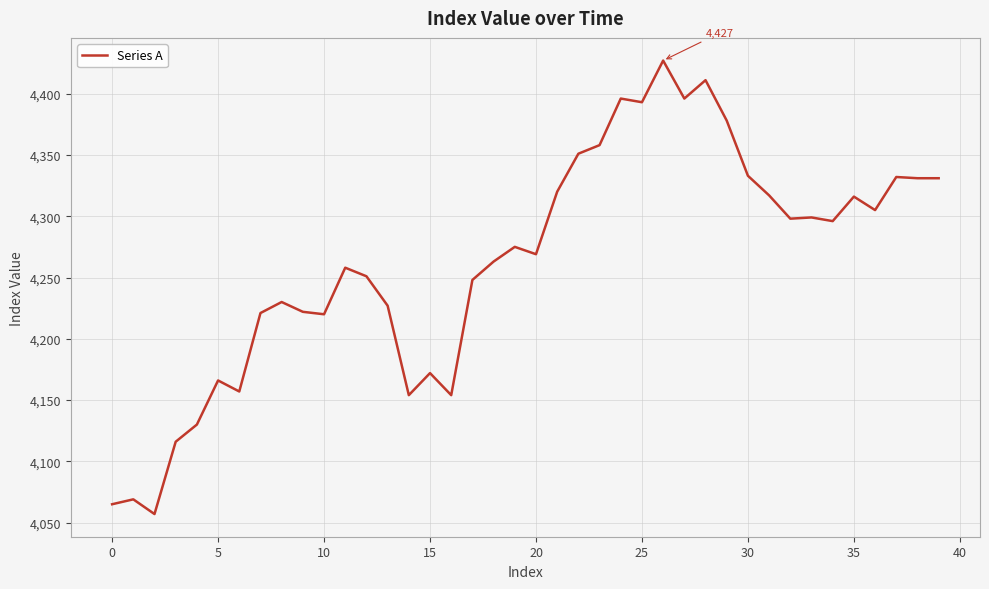

How many lines are shown in the chart?

1